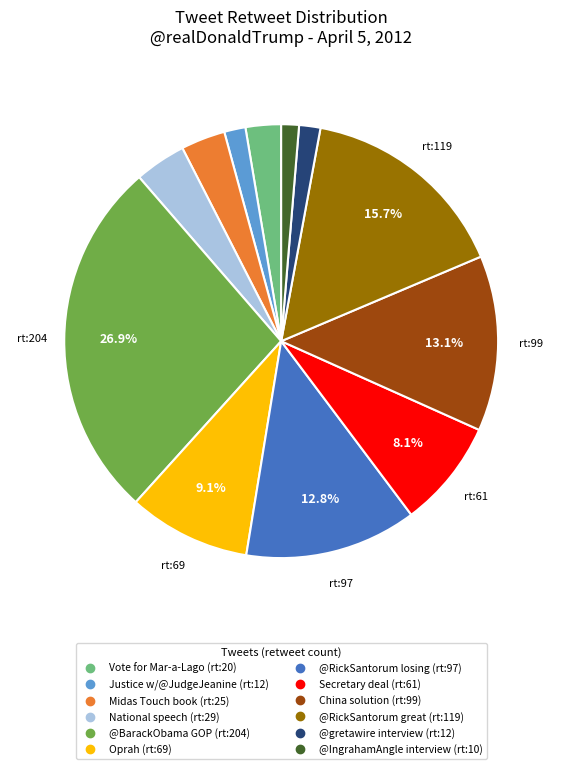

Does any single category account for the majority?

No